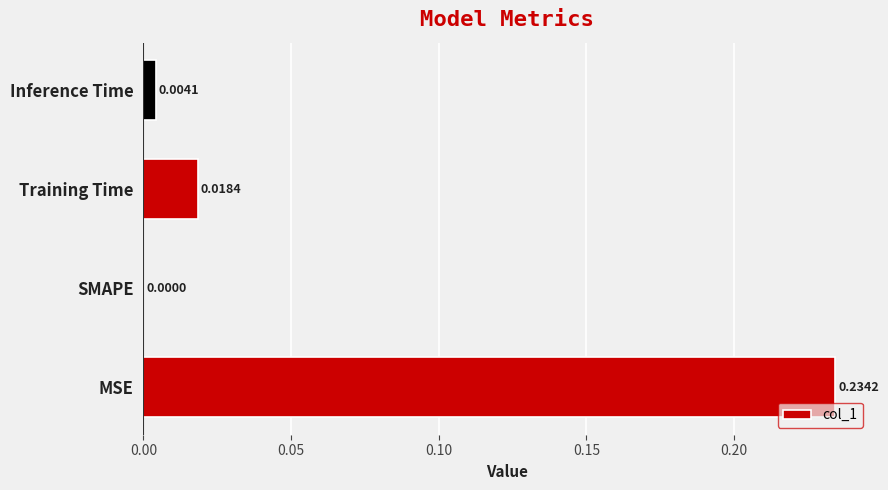

What is the sum of all values?

0.3